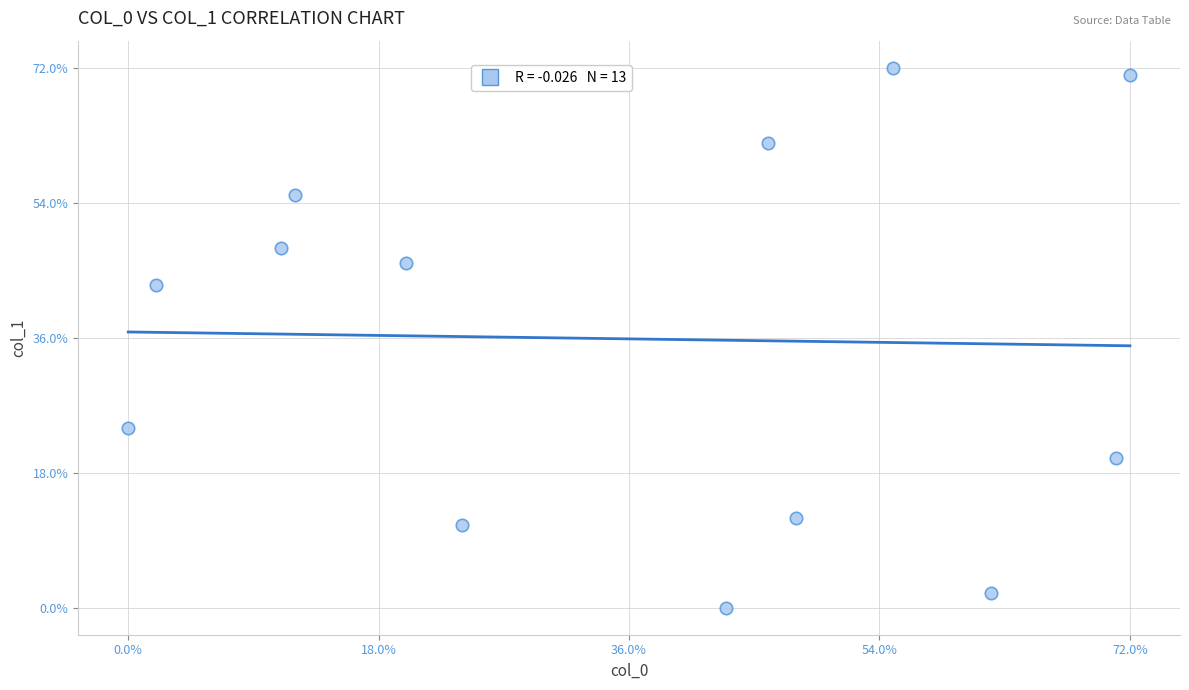

What is the range of Y values (max minus min)?

72